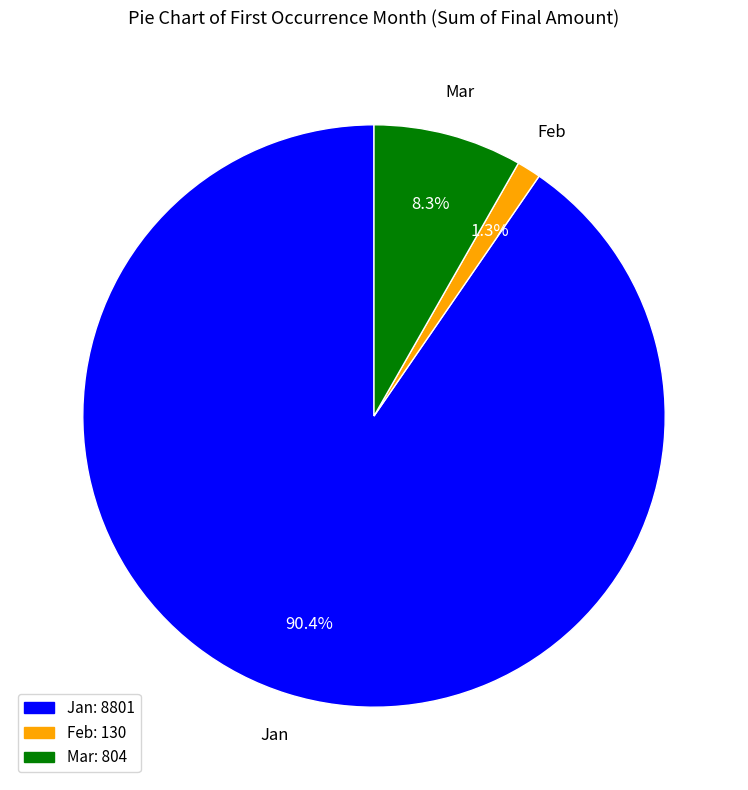

Do Jan and Mar together represent more than half of the pie?

Yes